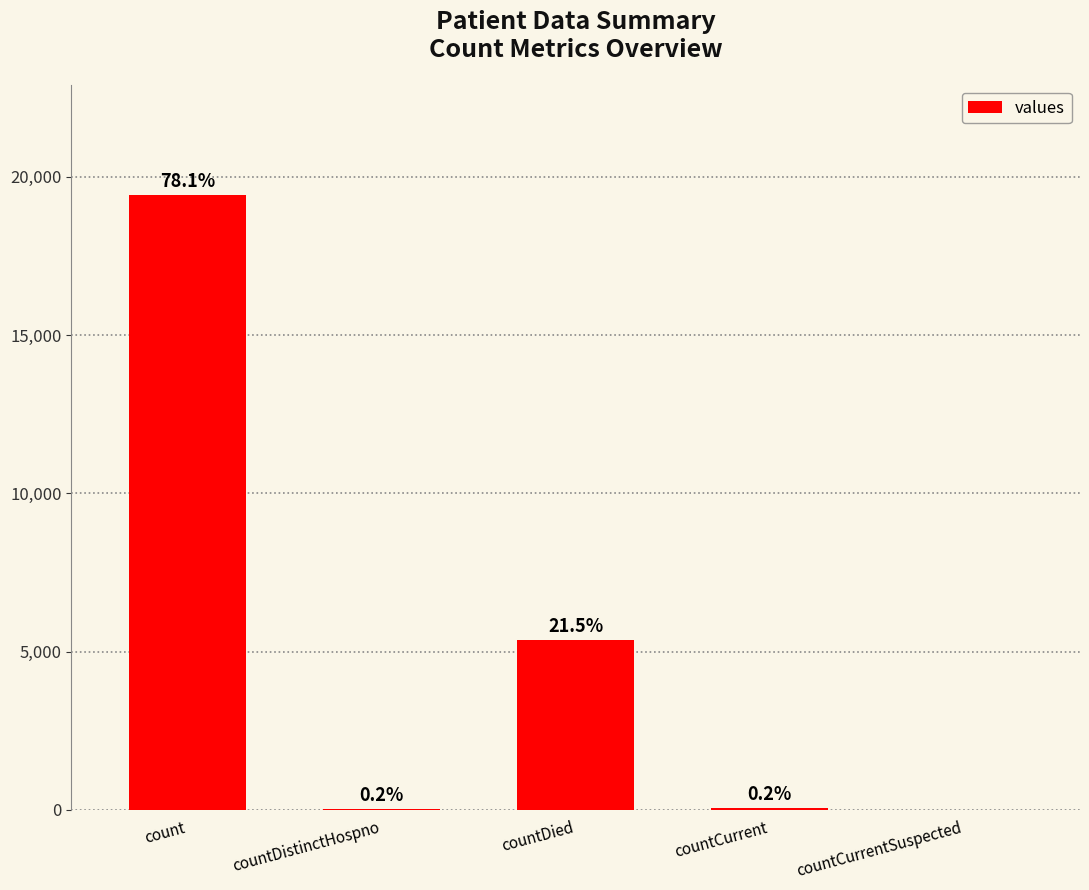

Are the bars horizontal?

No